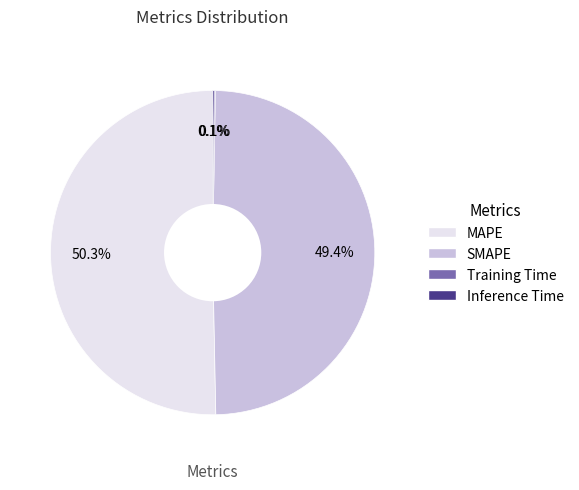

Does MAPE represent more than half of the total?

Yes